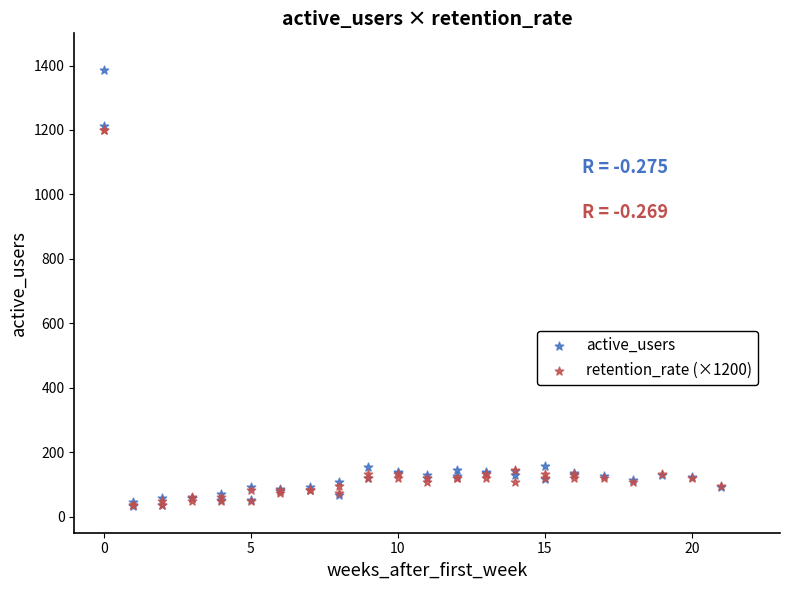

Which series has the widest spread of Y values?

active_users